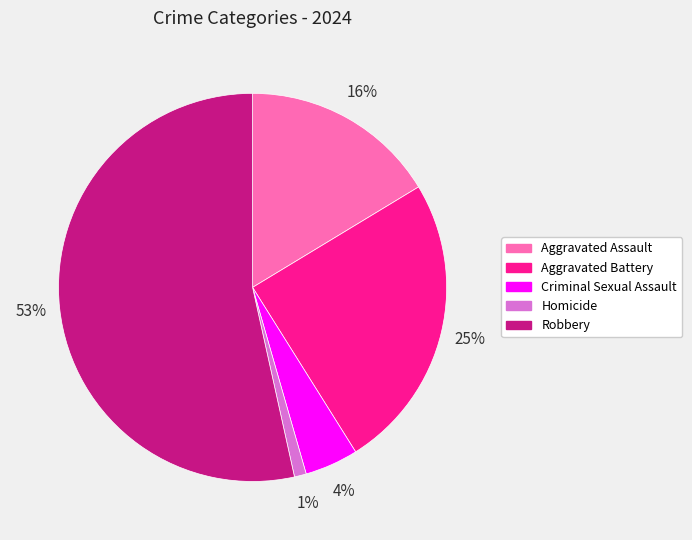

True or false: Criminal Sexual Assault accounts for 4% of the total.

True